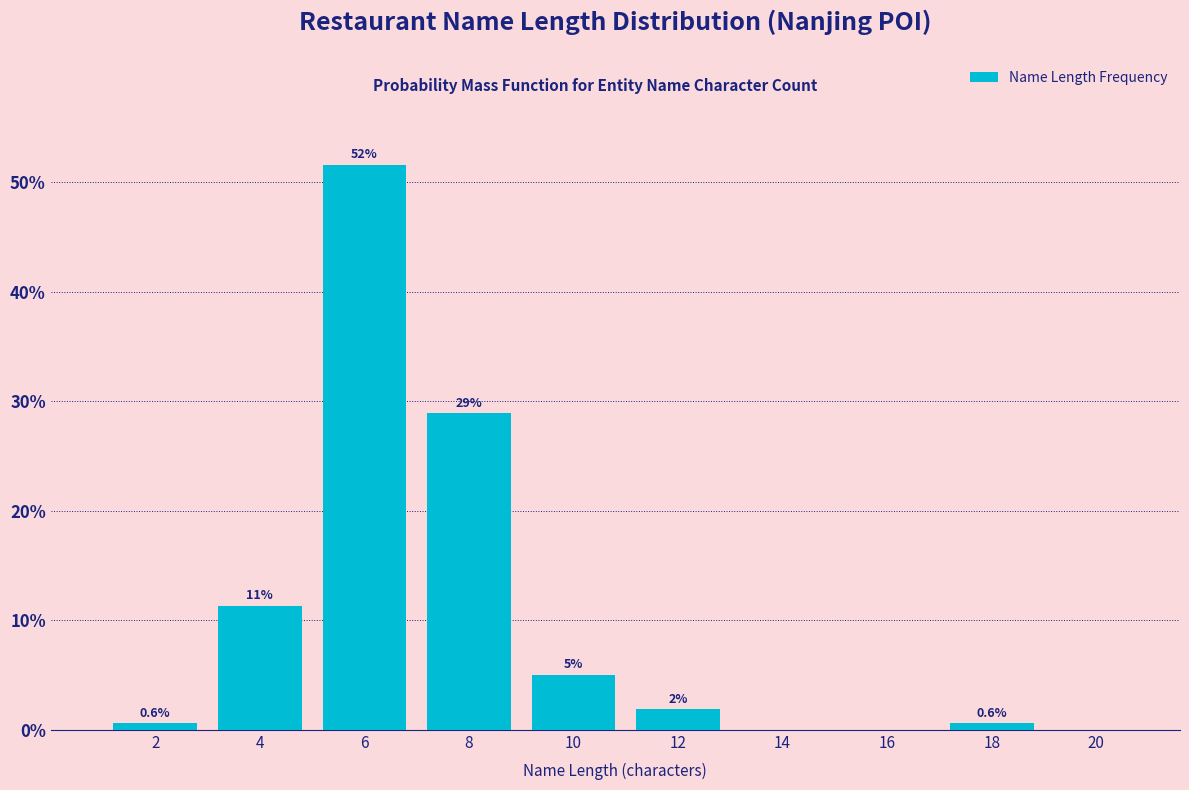

Over which range of the x-axis is the bar tallest?

5 to 7